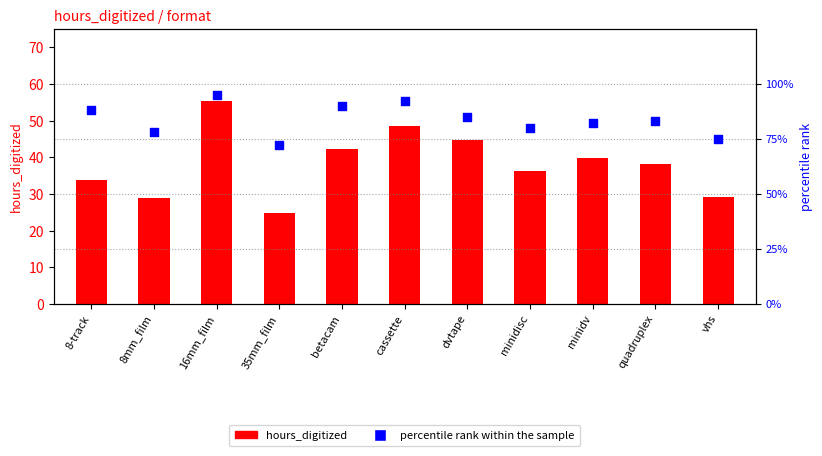

Which series reaches the maximum Y coordinate?

percentile rank within the sample